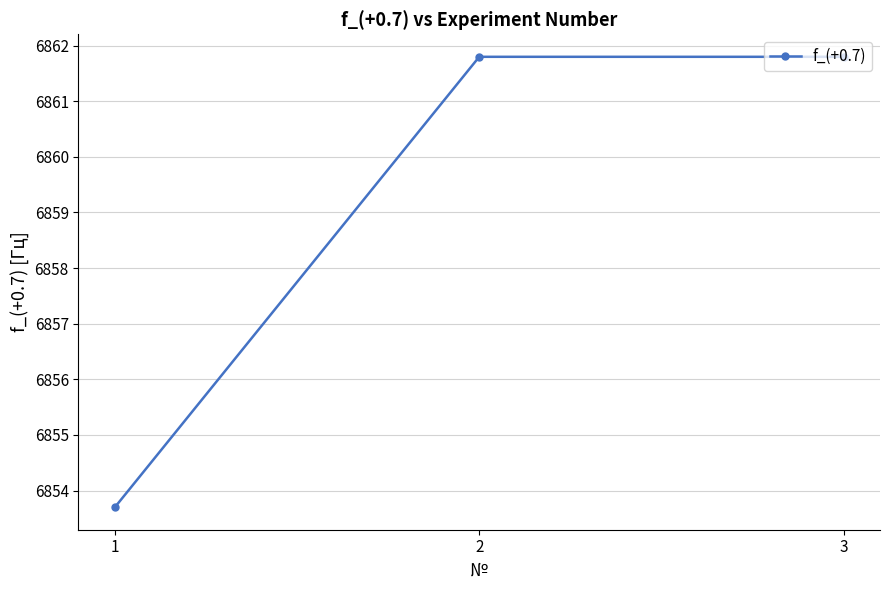

Is it true that the value at 2 is 2594.2?

False